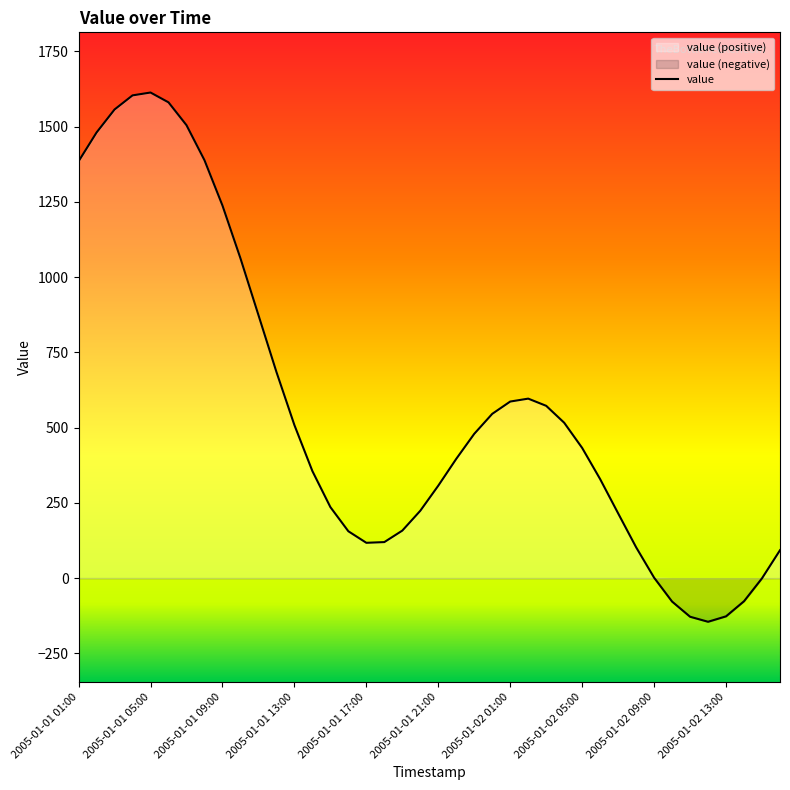

How many positive values are there?

34